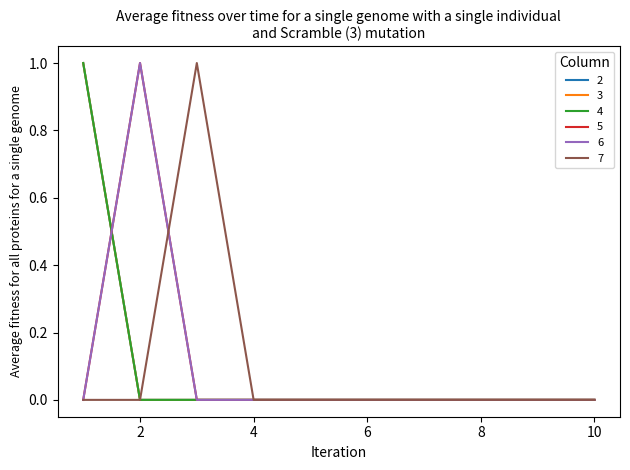

Which series has the largest total across all categories?

2